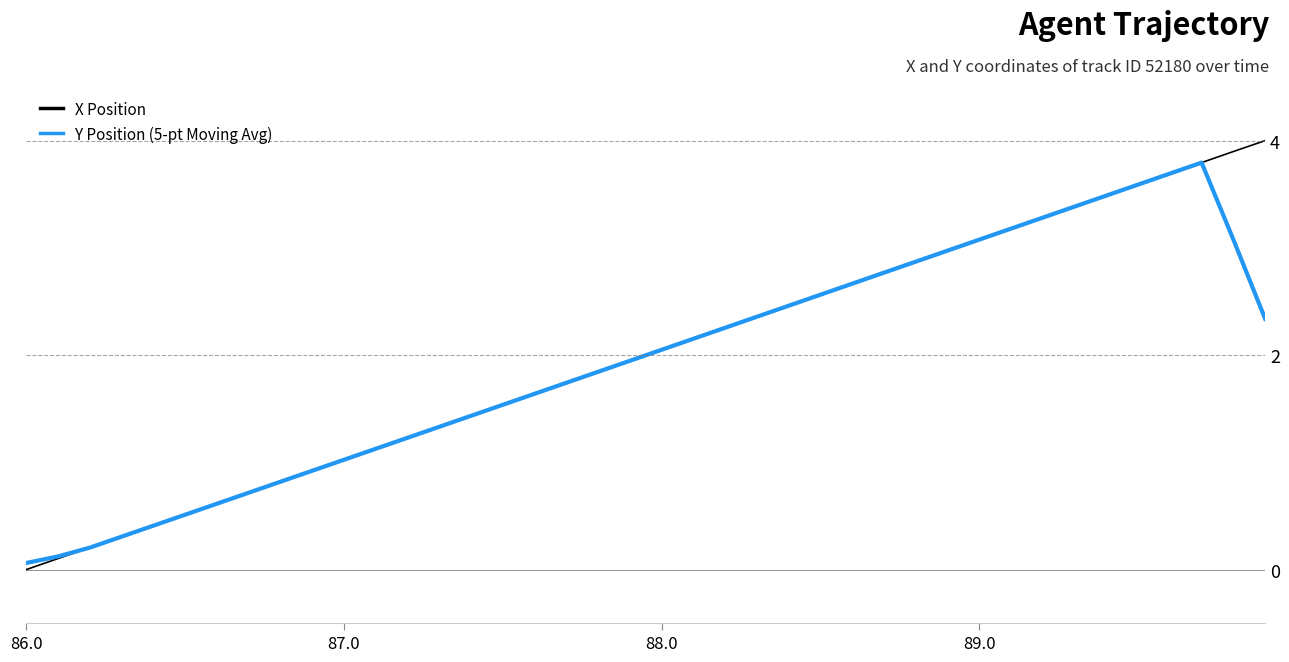

List the series in order of their peak value, lowest first.

Y Position (5-pt Moving Avg), X Position